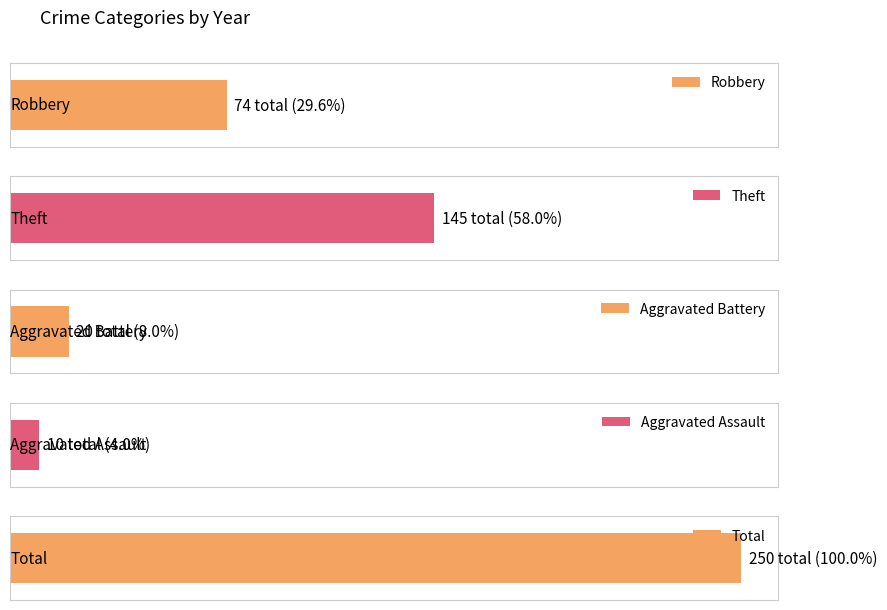

List the series in order of their peak value, highest first.

Total, Theft, Robbery, Aggravated Battery, Aggravated Assault